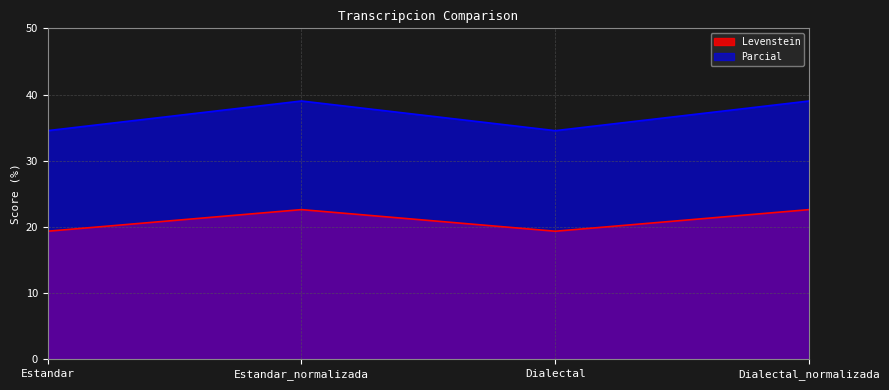

True or false: Levenstein and Parcial cross at least once.

False